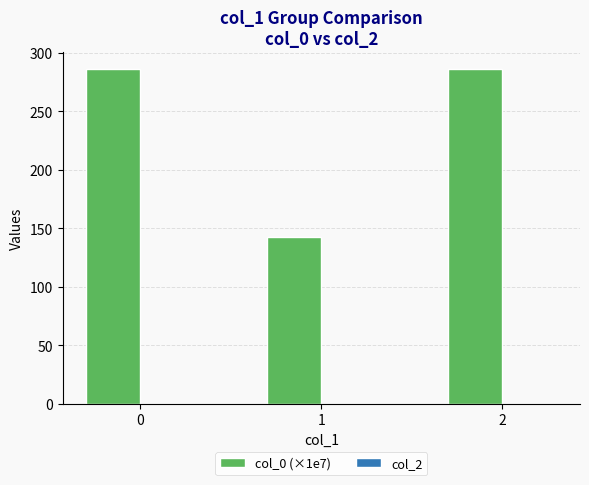

What is the change in value from 1 to 2?

+143.4